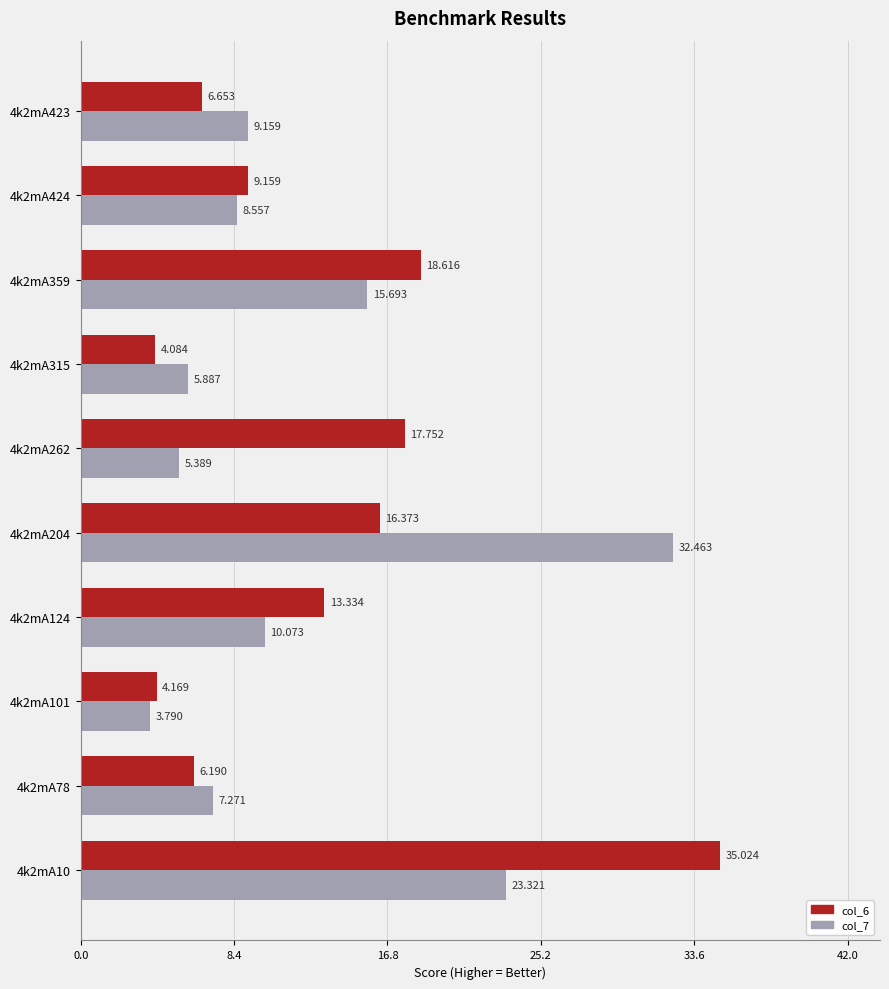

Is the value of col_7 at 4k2mA101 greater than the value of col_6 at 4k2mA204?

No